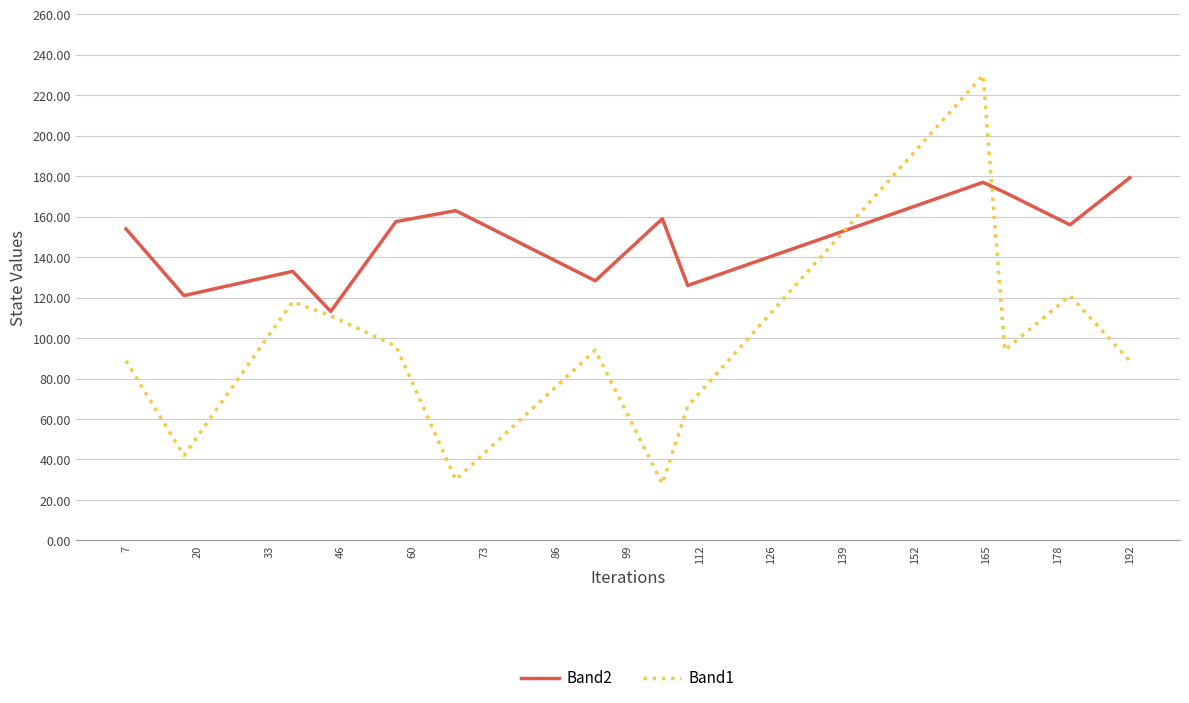

What is the minimum value shown in the chart?

28.0